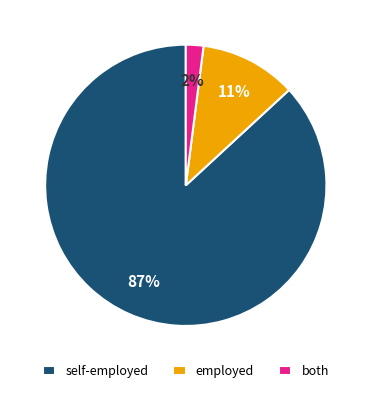

How many segments does this pie chart have?

3